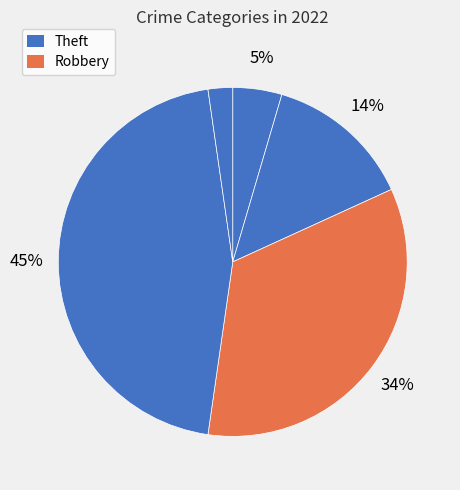

Count the number of slices in the pie.

5